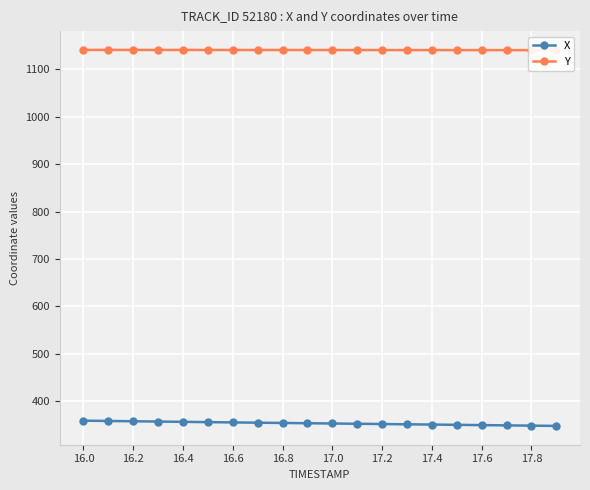

At how many categories does at least one series exceed 865?

20